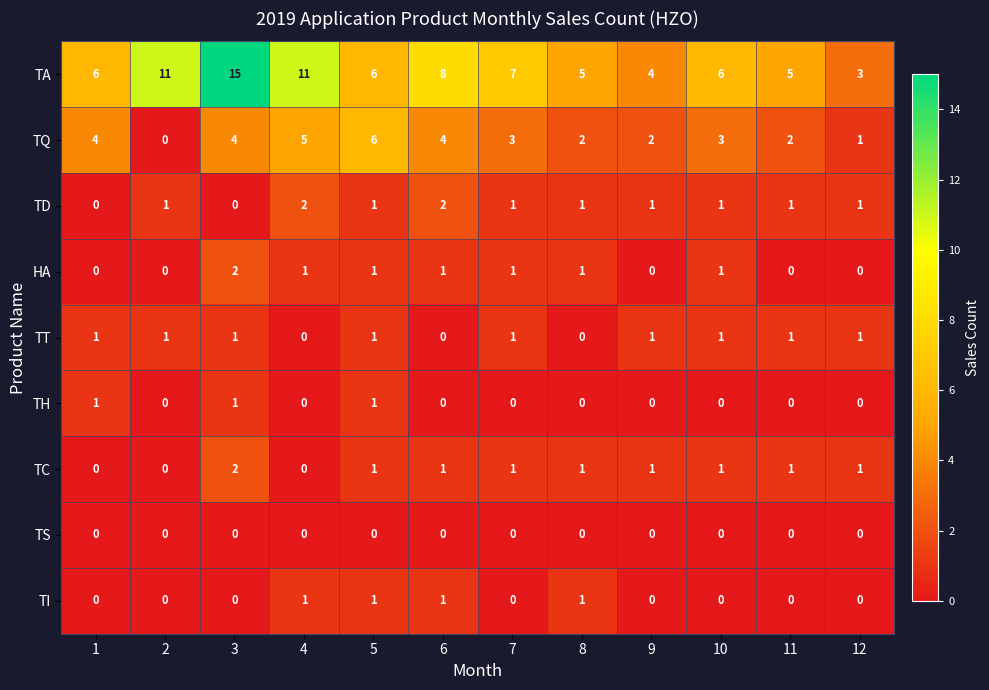

What is the sum of the TC values at 5 and 3?

3